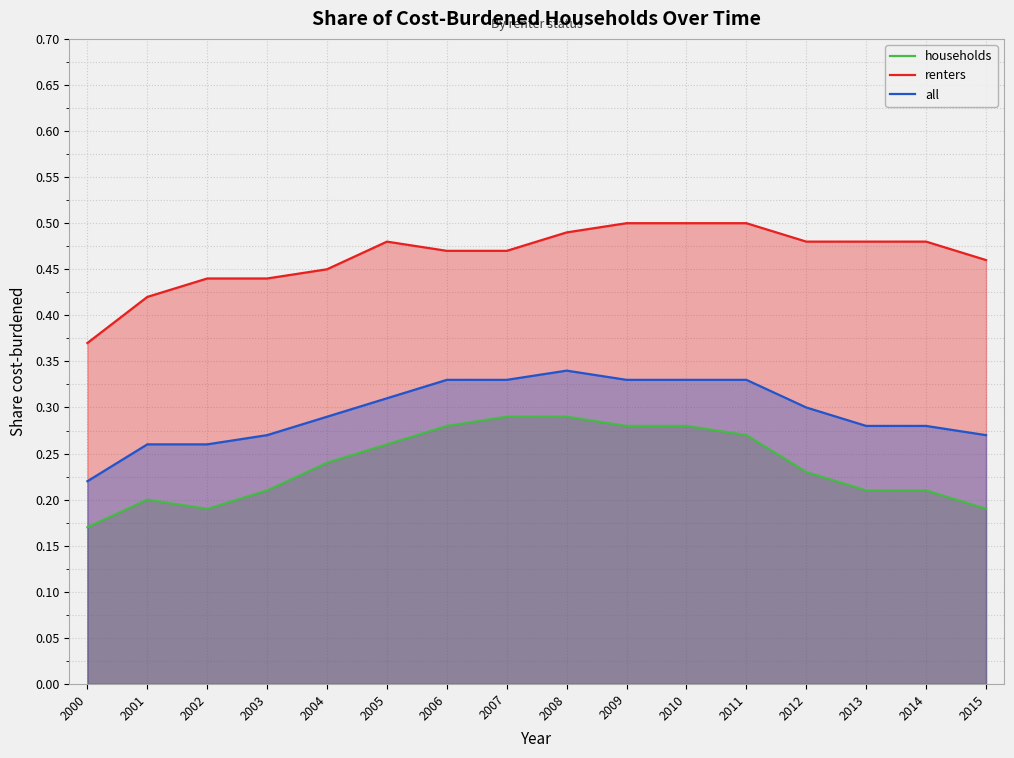

At how many categories does at least one series exceed 0?

16